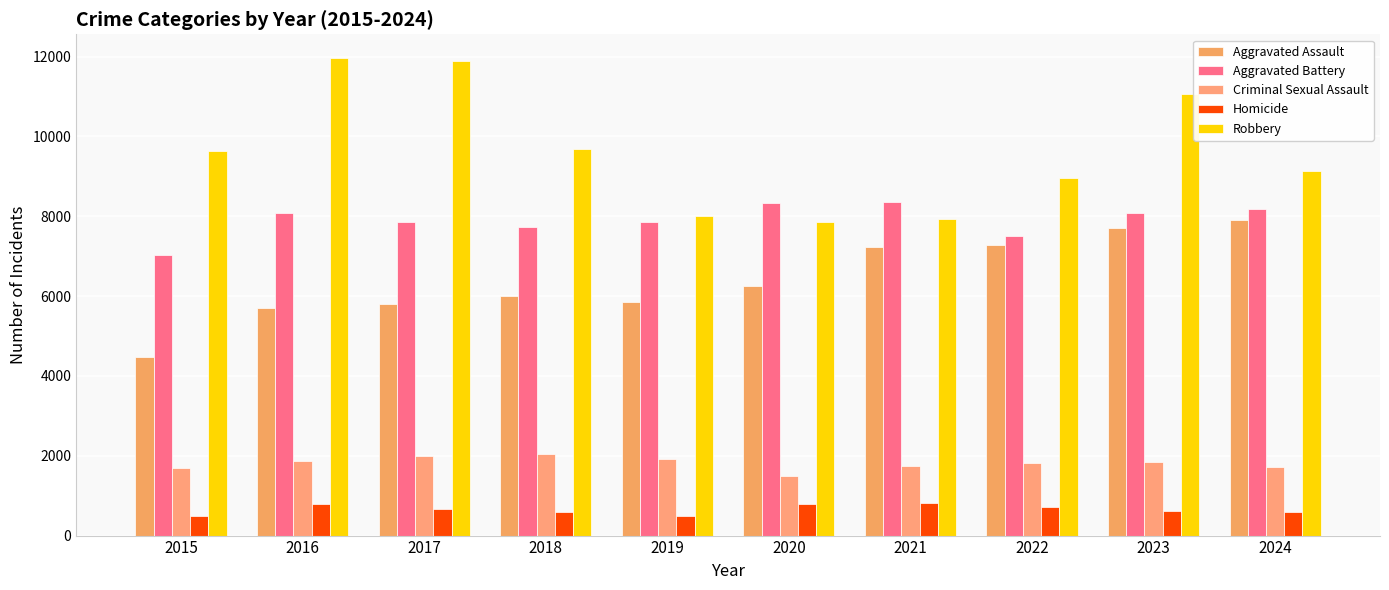

What are all the series names shown in the legend?

Aggravated Assault, Aggravated Battery, Criminal Sexual Assault, Homicide, Robbery